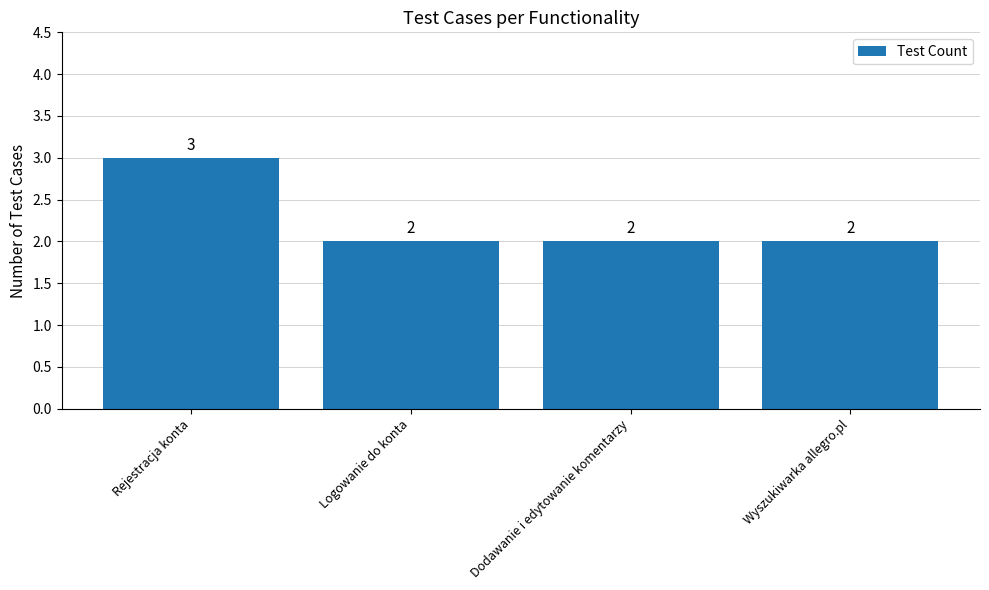

The value at Logowanie do konta is 3. True or false?

False